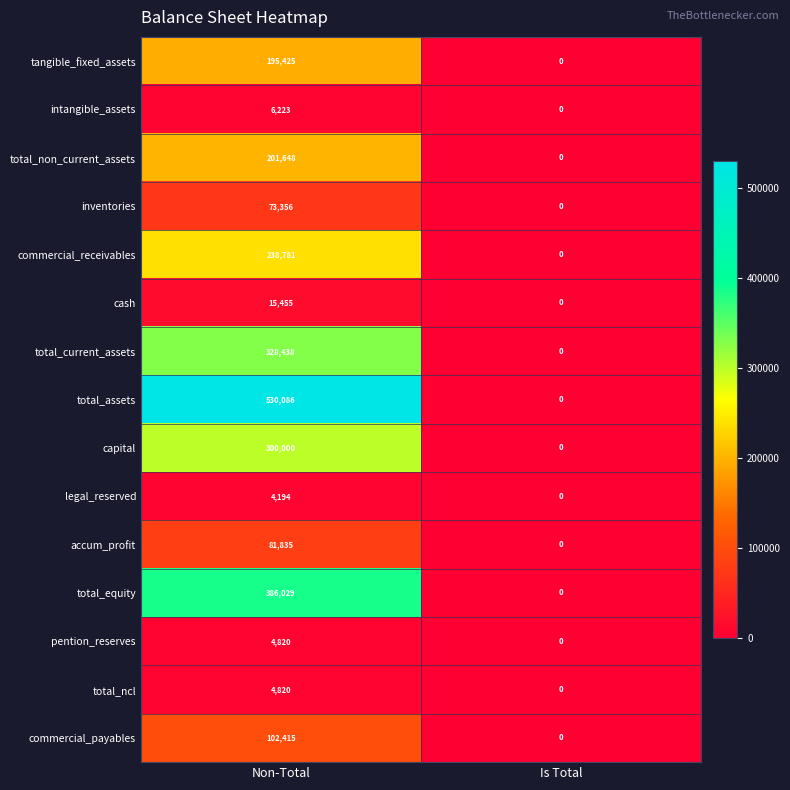

Count the number of data series in this chart.

15